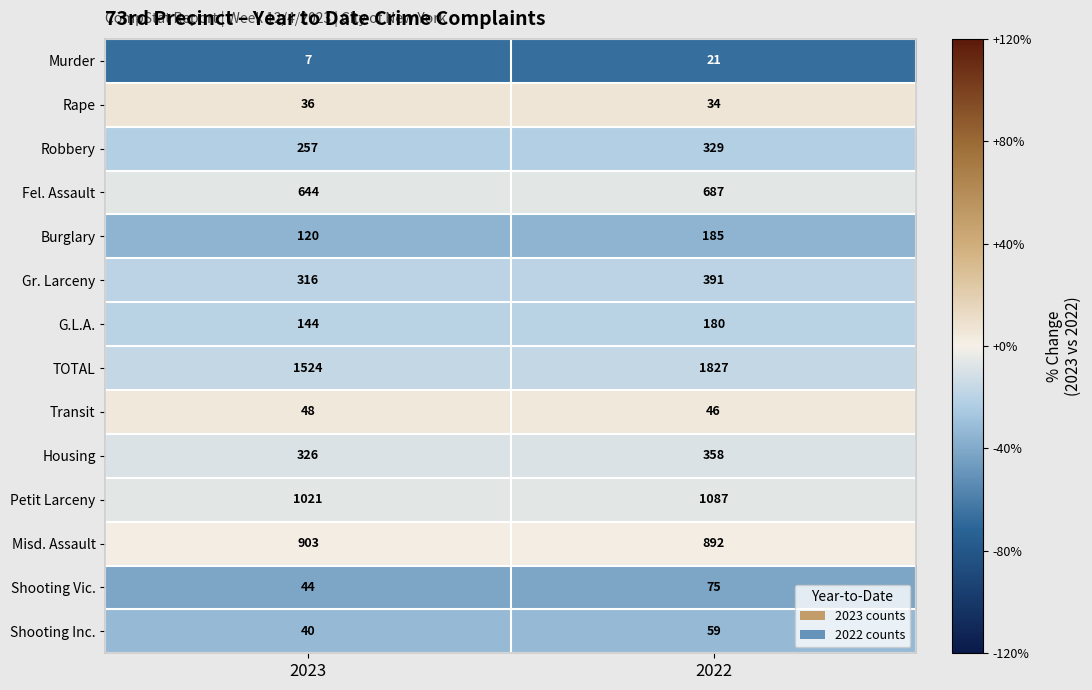

Which series has the largest range (max minus min)?

TOTAL